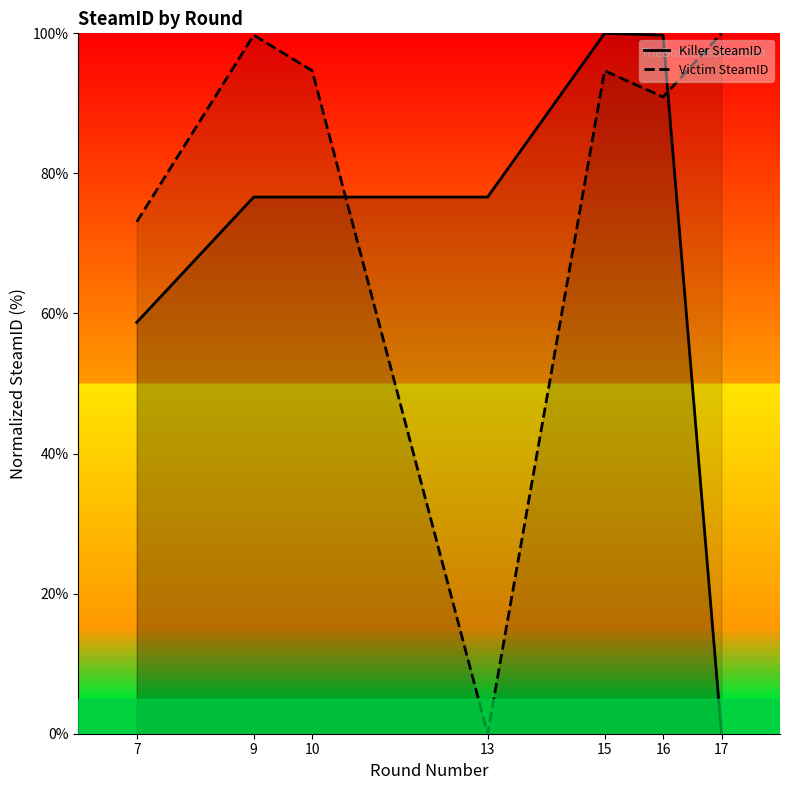

Reading right to left, transcribe all the data shown in this chart.

Killer SteamID: 0.0	99.7	100.0	76.6	76.6	76.6	58.7
Victim SteamID: 100.0	90.9	94.7	0.0	94.7	99.7	73.1